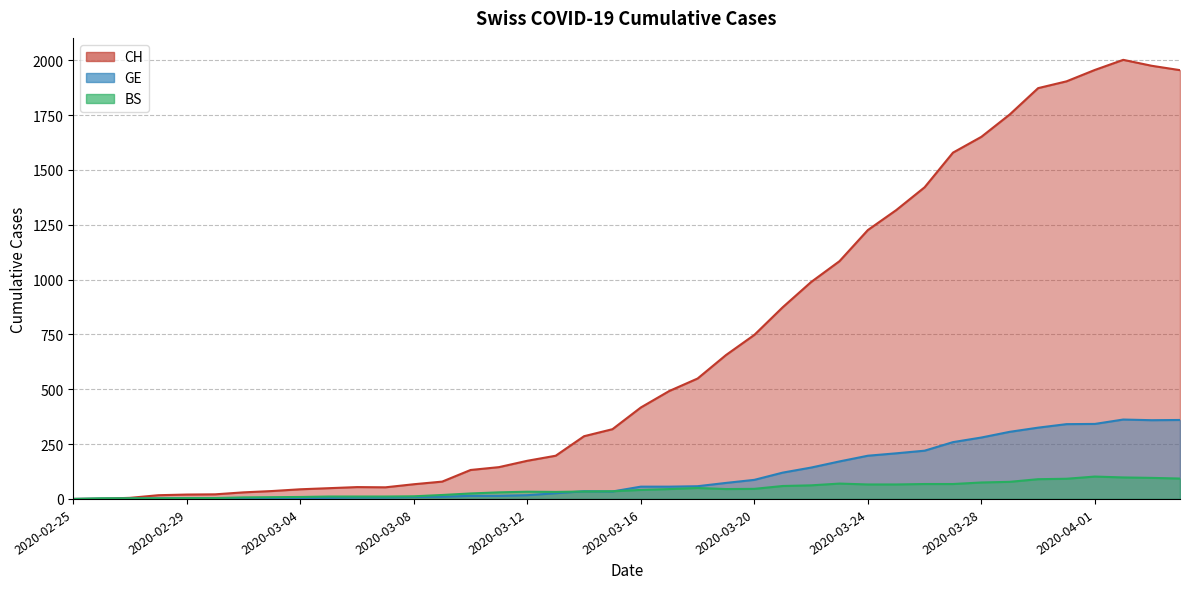

Is the value of GE at 2020-03-11 greater than the value of CH at 2020-03-14?

No